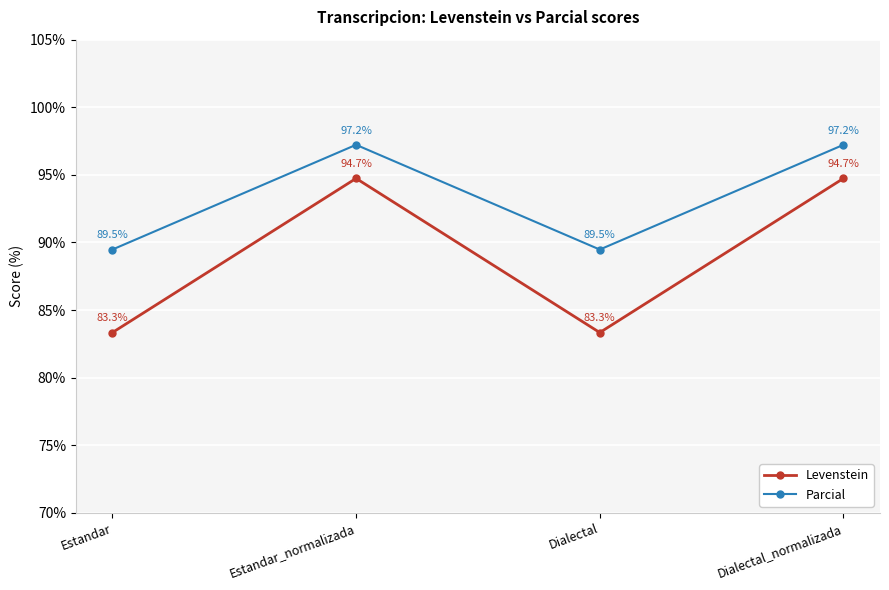

Between Estandar and Estandar_normalizada, which series saw the biggest shift?

Levenstein